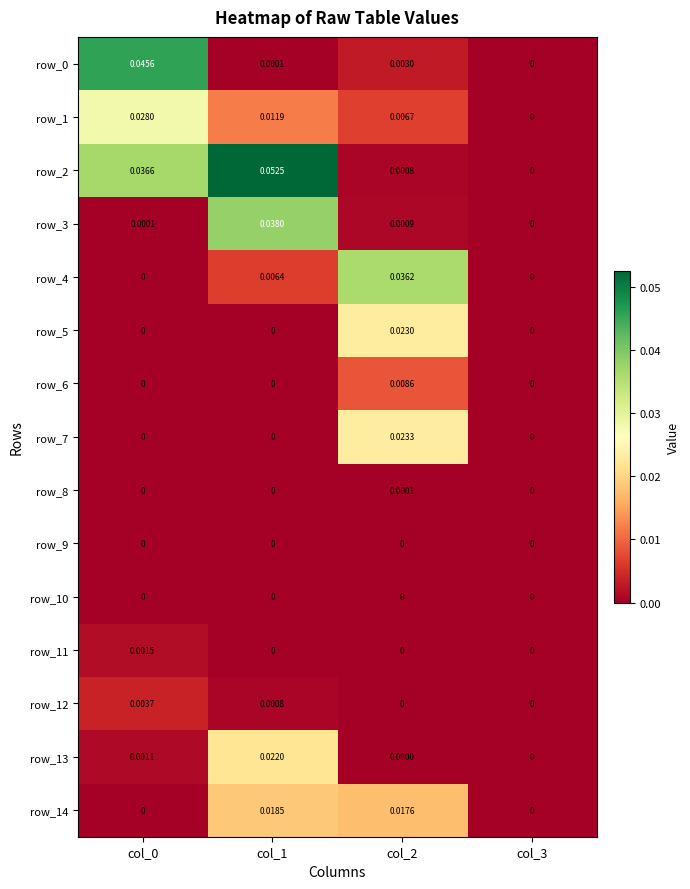

Which series has the largest total across all categories?

row_2